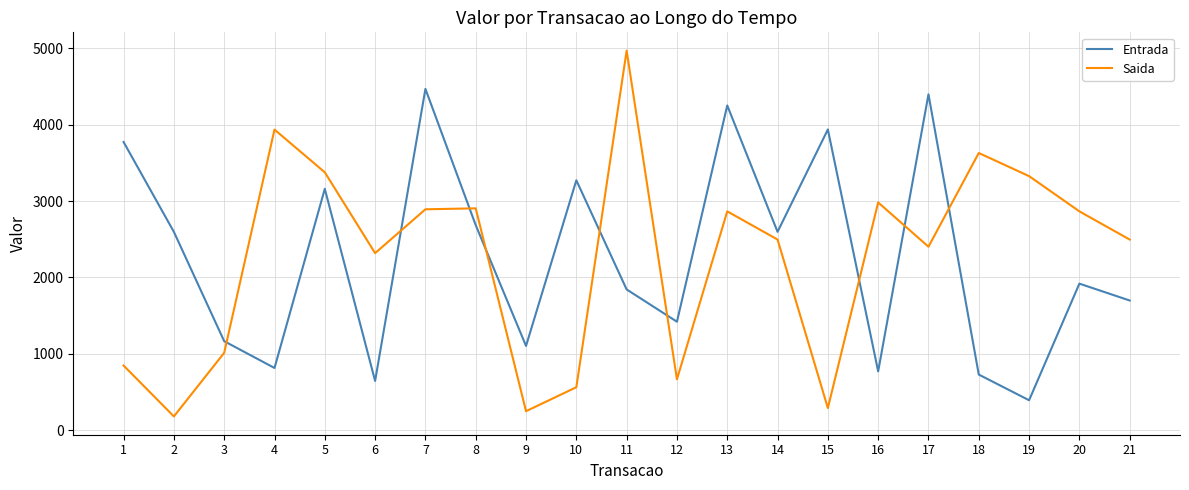

The Entrada series shows 3160.2 at 5. True or false?

True